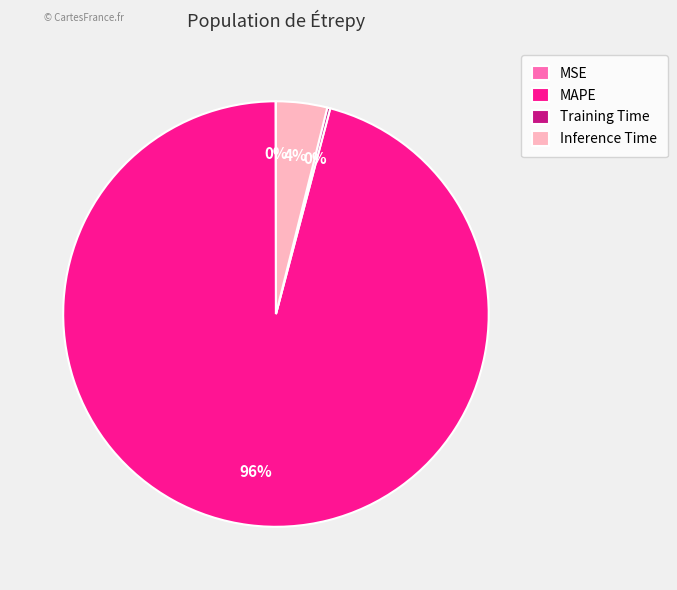

Which has a higher value, Inference Time or MAPE?

MAPE